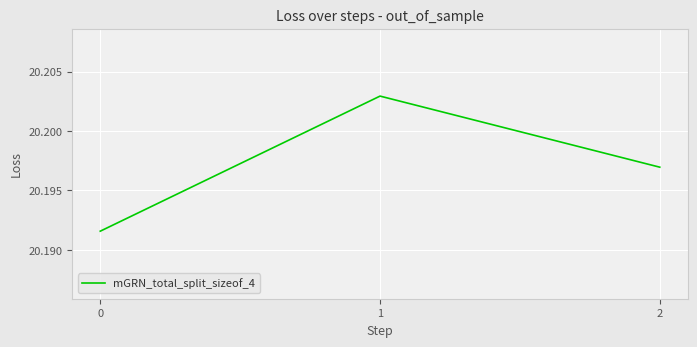

What is the ratio of the value at 1 to the value at 2?

1.0